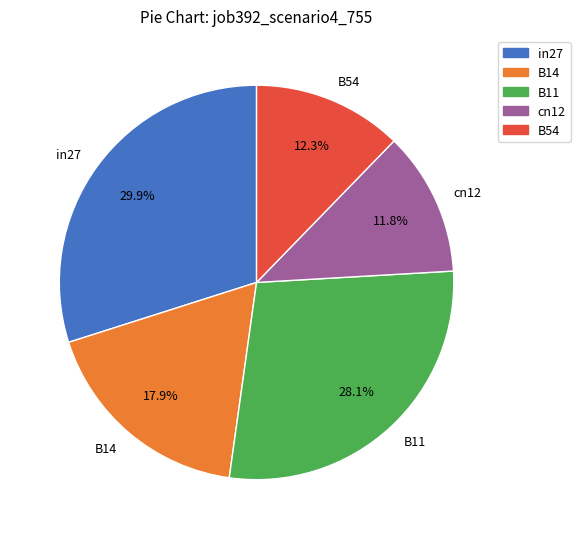

Which has a higher value, cn12 or B11?

B11